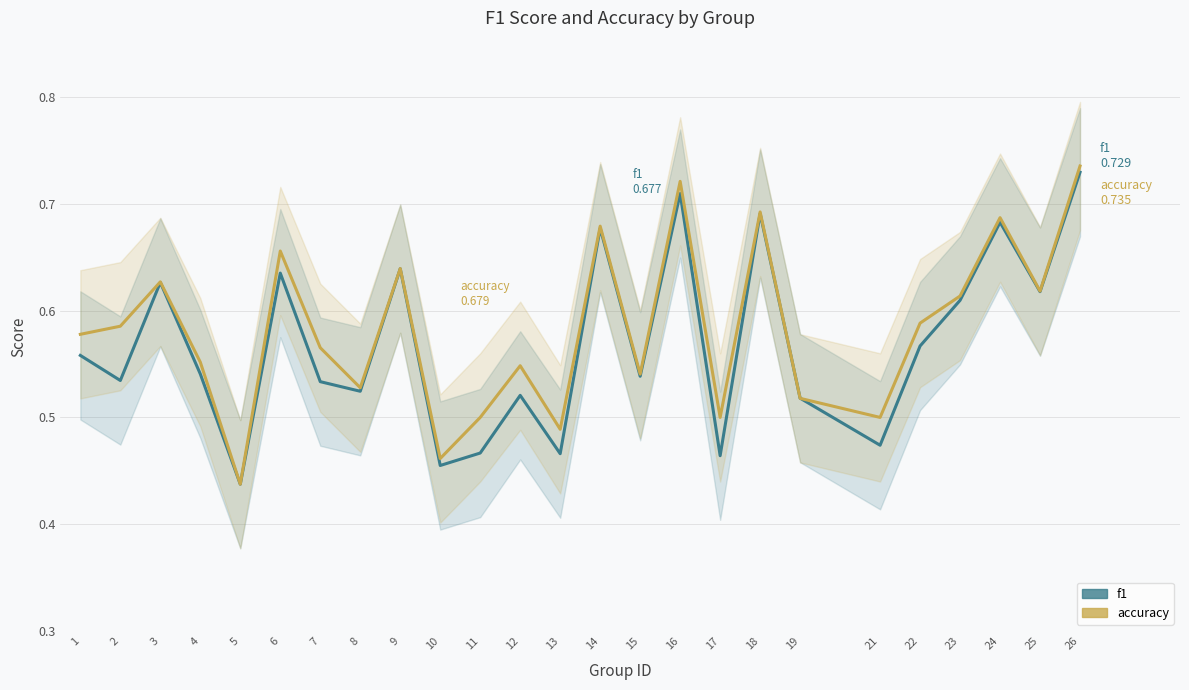

The accuracy series shows 0.6 at 9. True or false?

True